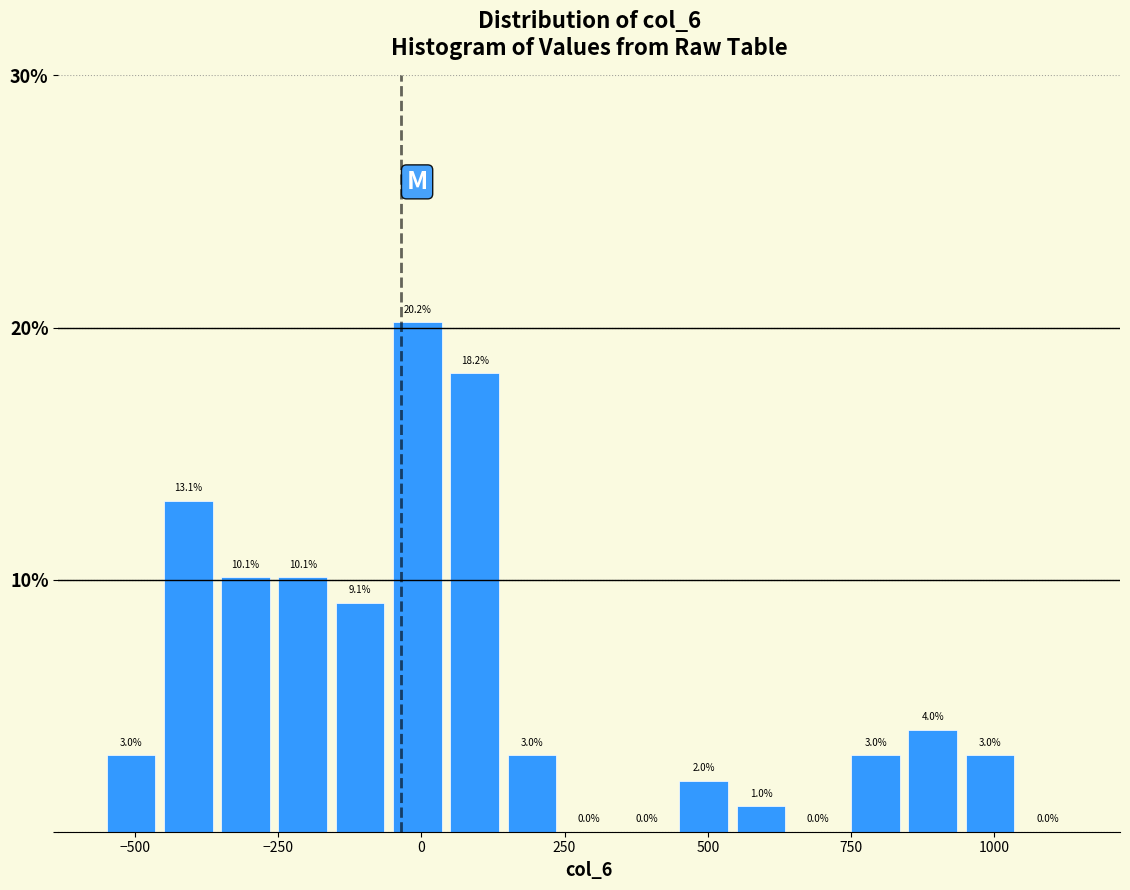

Around what value on the x-axis is the tallest bar? Give the approximate position of its centre, as read against the axis.

0